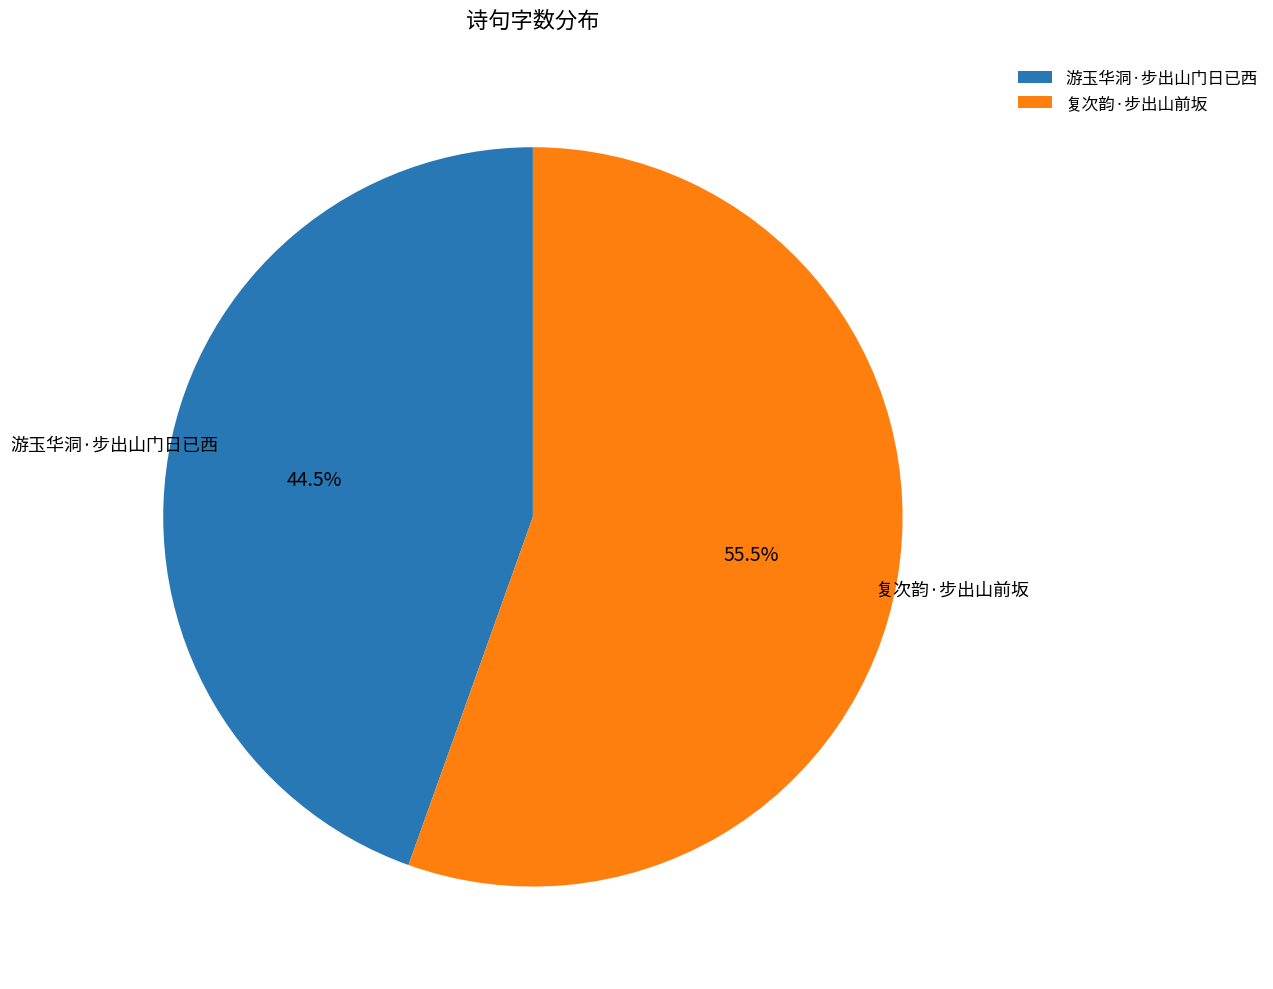

Combined, do 游玉华洞·步出山门日已西 and 复次韵·步出山前坂 account for over 50%?

Yes